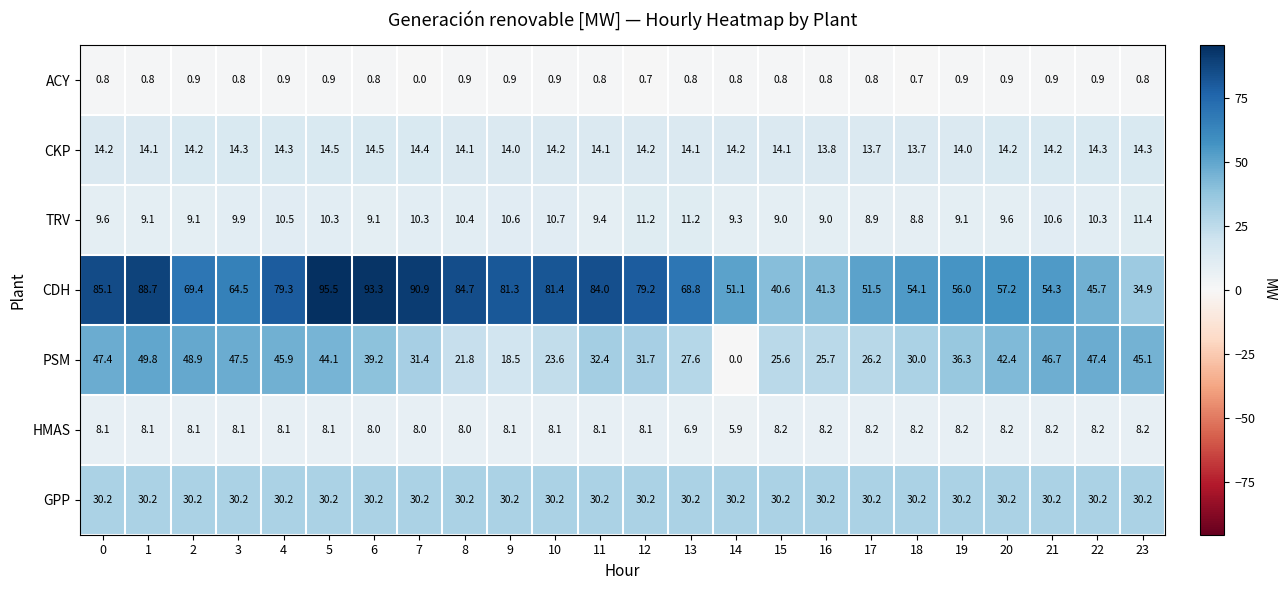

List the series in order of their peak value, highest first.

CDH, PSM, GPP, CKP, TRV, HMAS, ACY